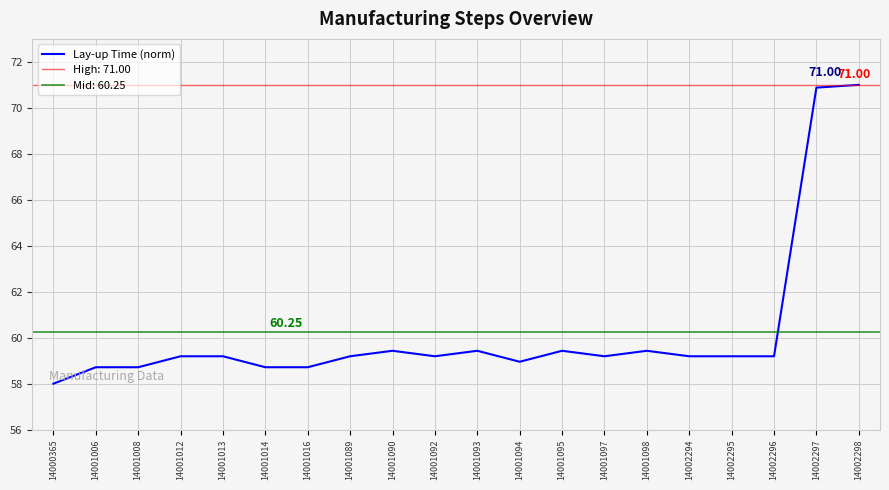

What is the value of the 11th point from the left?

59.4